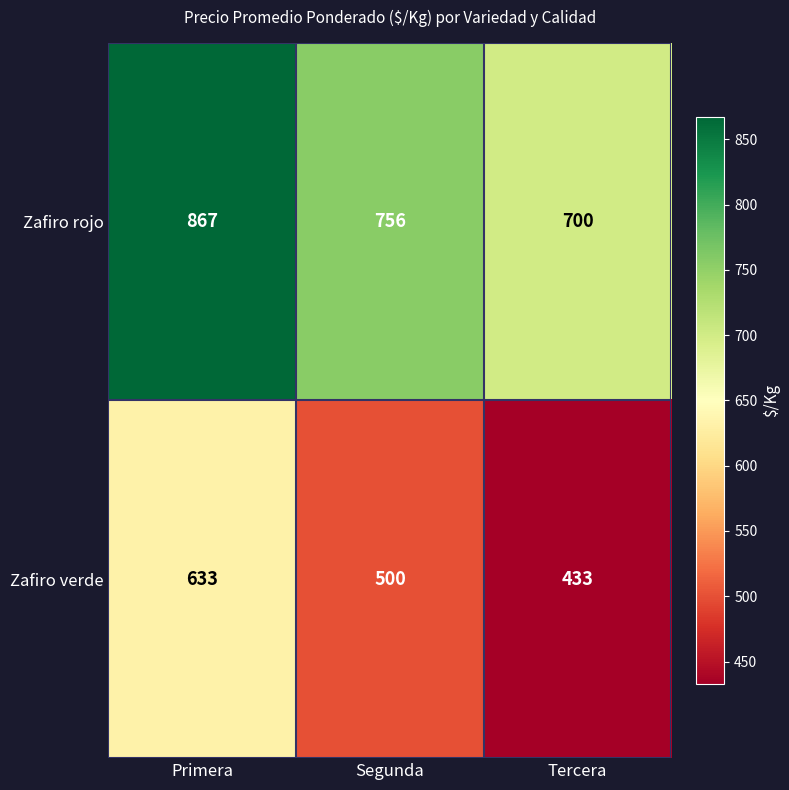

What is the difference between the Zafiro rojo values at Segunda and Tercera?

56